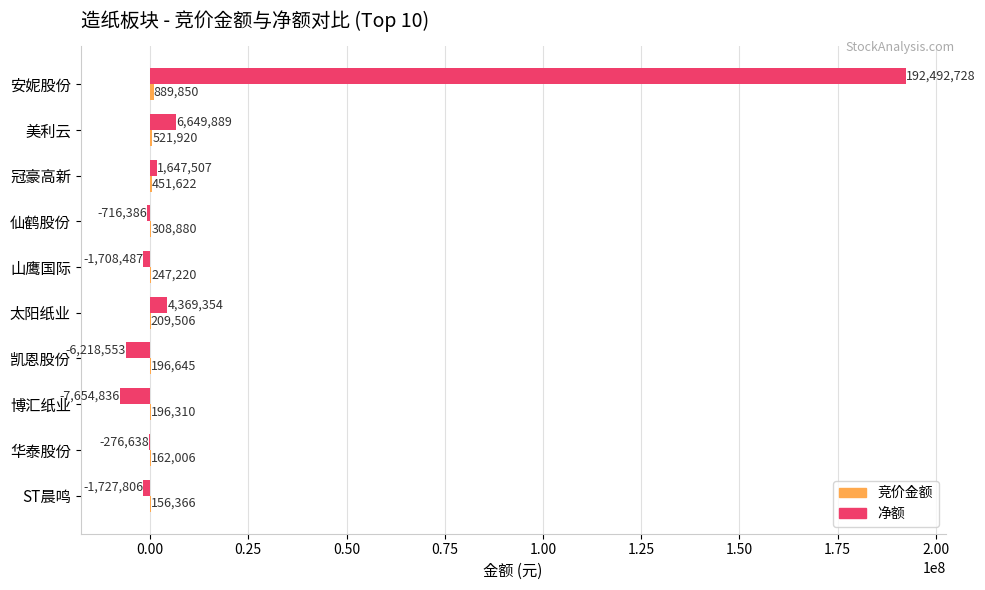

The value of 净额 at 太阳纸业 is 4369354. True or false?

True